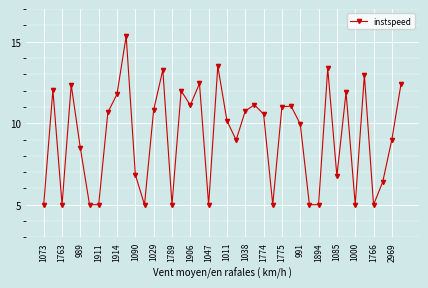

What is the difference between the second highest and minimum values?

8.5